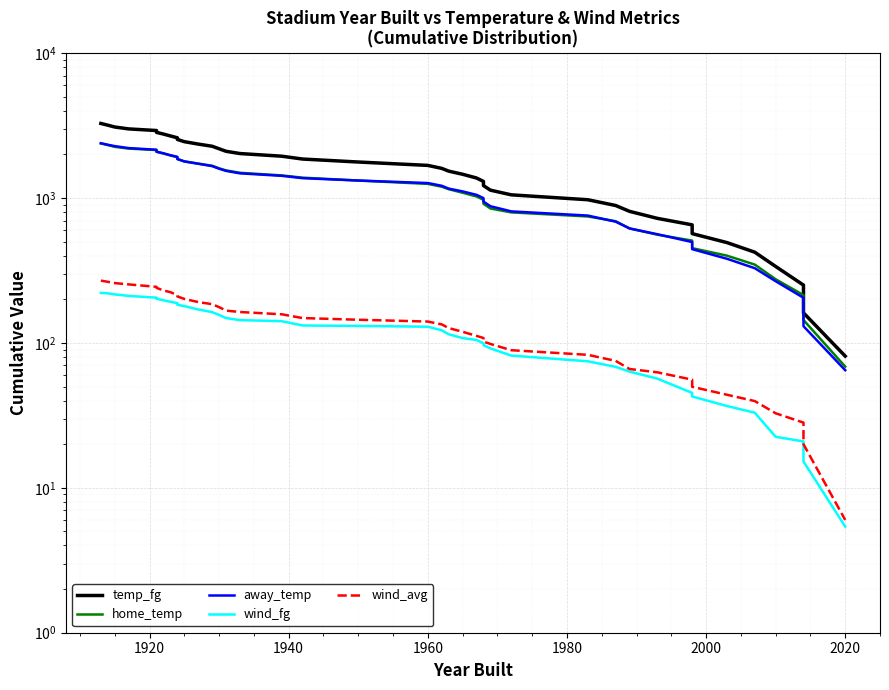

Count the number of categories in the chart.

40